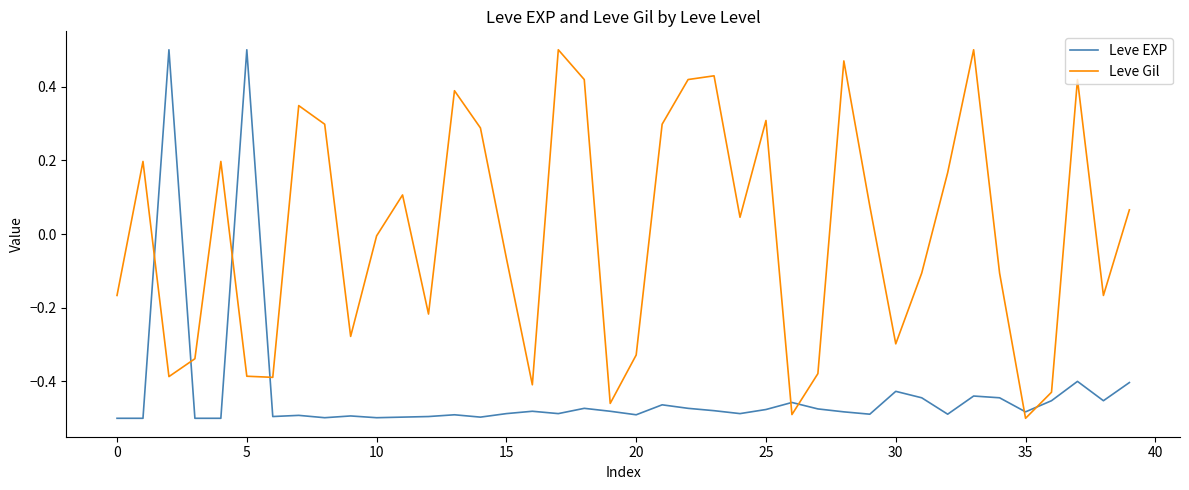

True or false: Leve Gil and Leve EXP cross at least once.

True